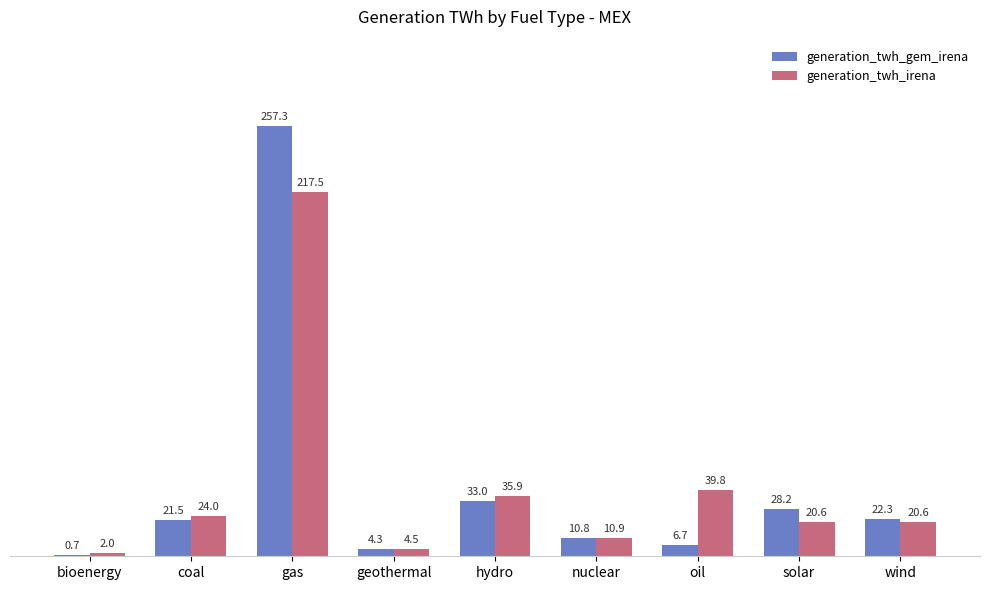

How many data points in generation_twh_irena are above 20?

6